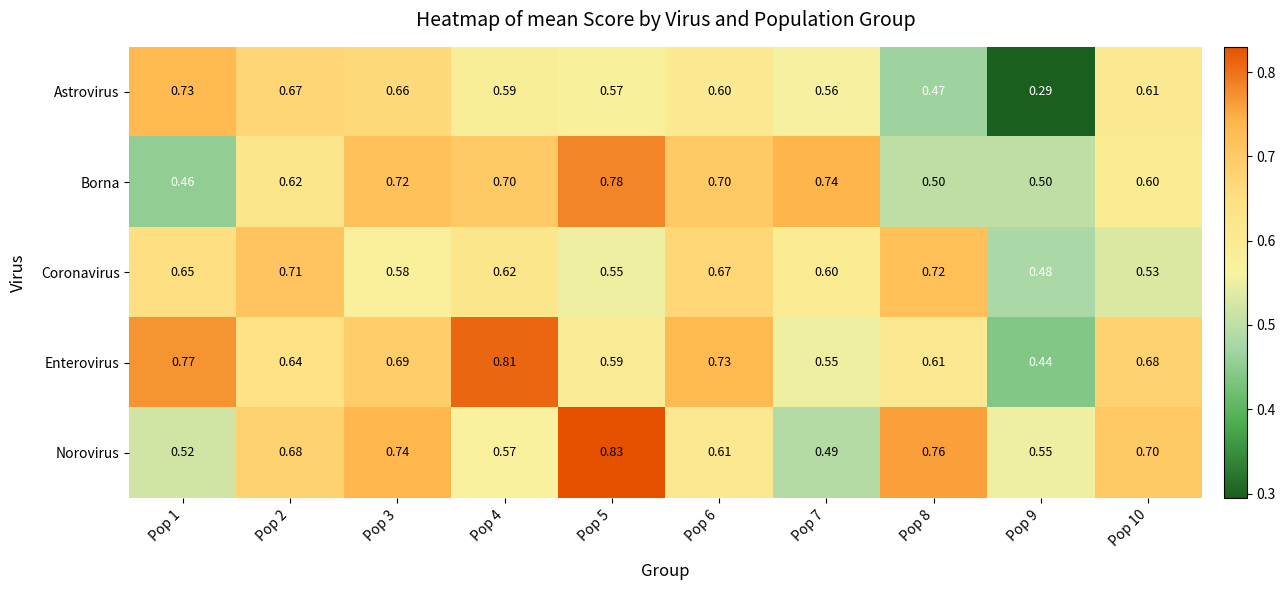

Which series has the largest total across all categories?

Enterovirus